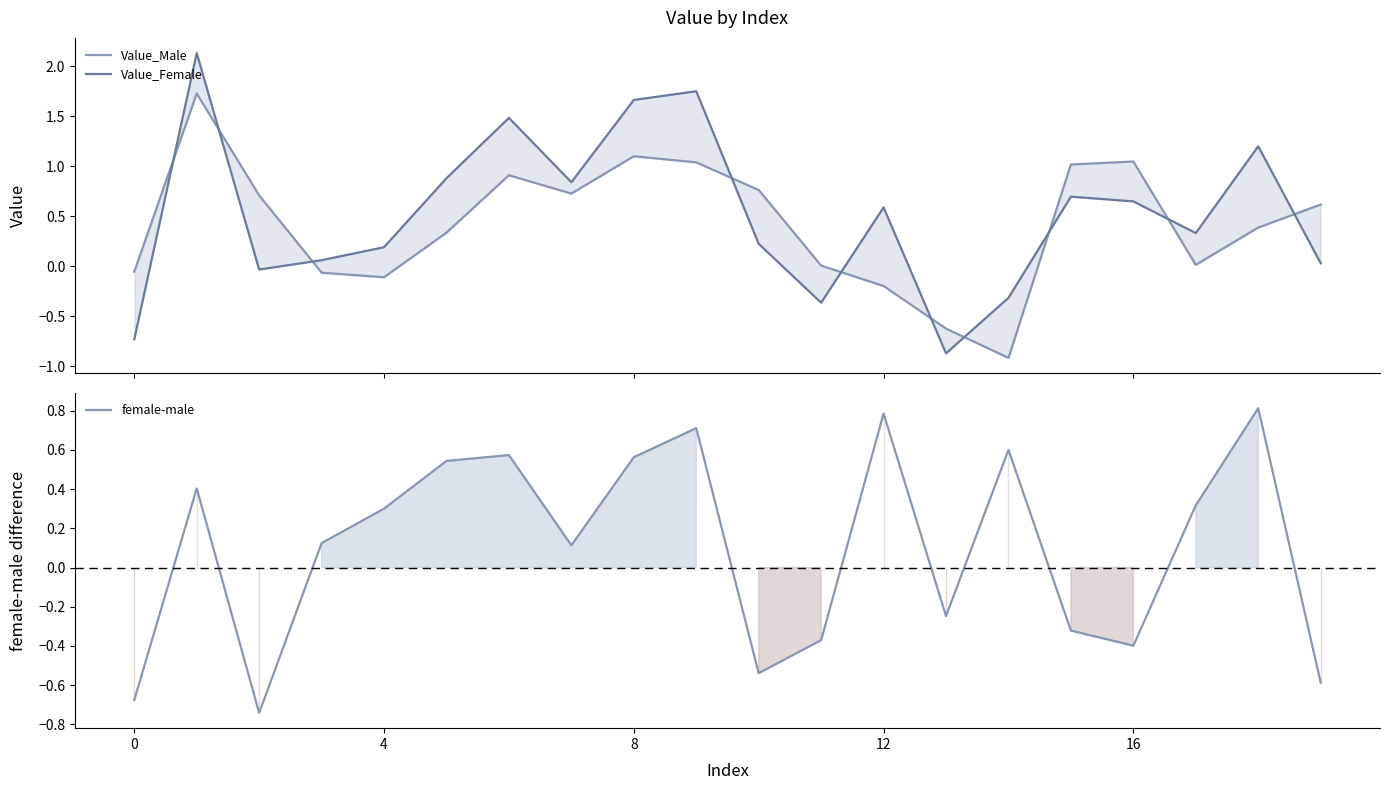

Which series has the largest range (max minus min)?

Value_Female